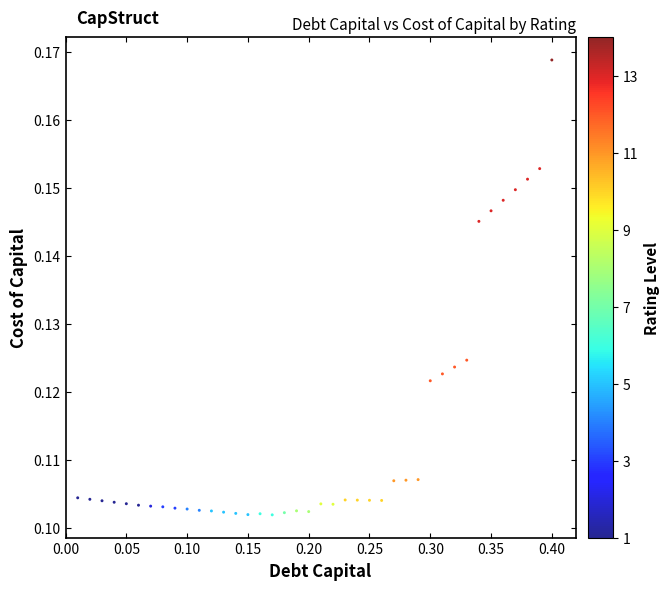

What is the range of X values (max minus min)?

0.4